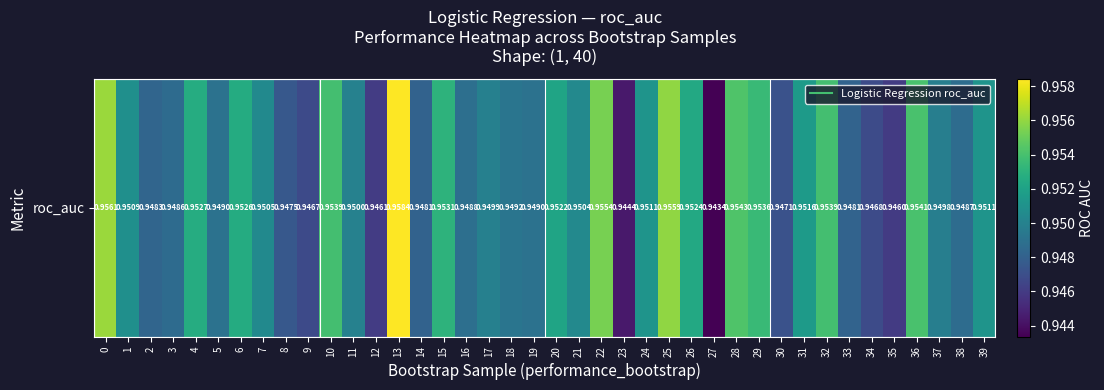

What is the minimum value shown in the chart?

0.9